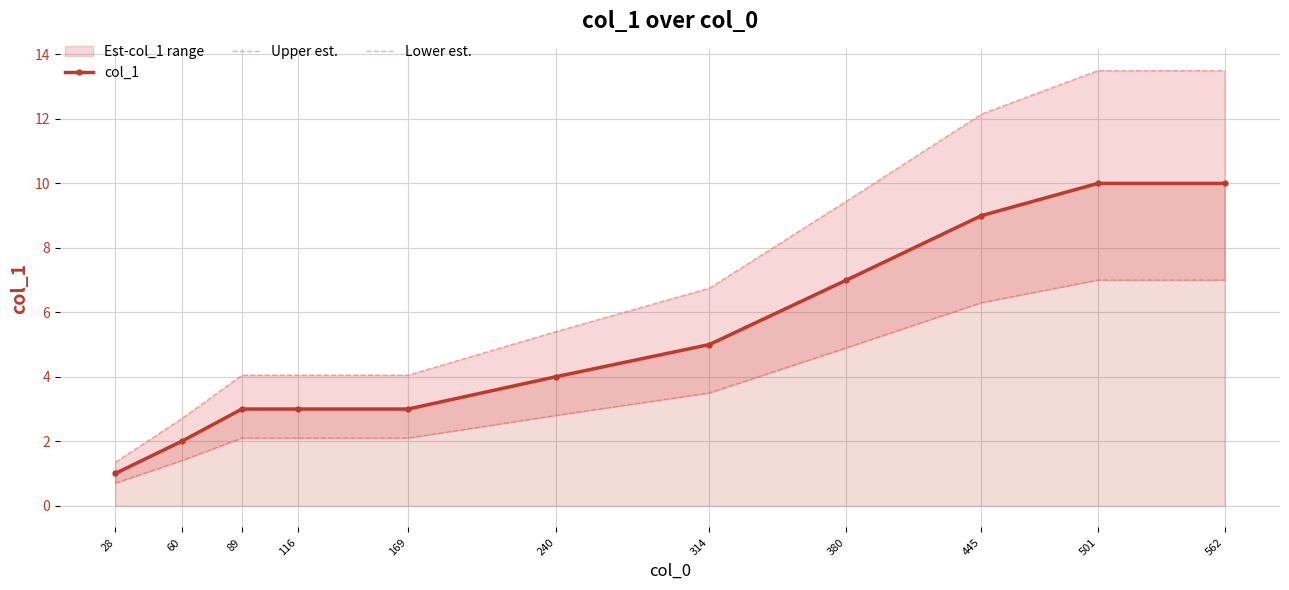

How many lines are shown in the chart?

3